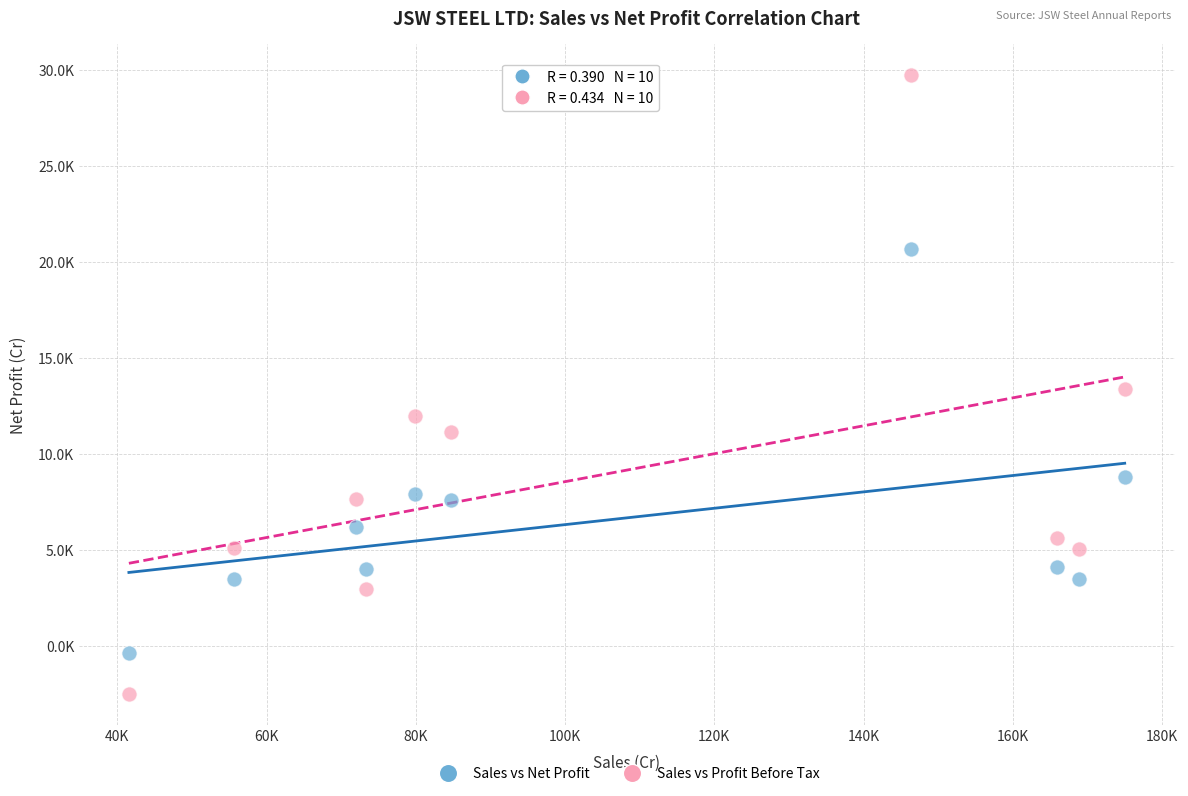

Which series has the widest spread of Y values?

Sales vs Profit Before Tax